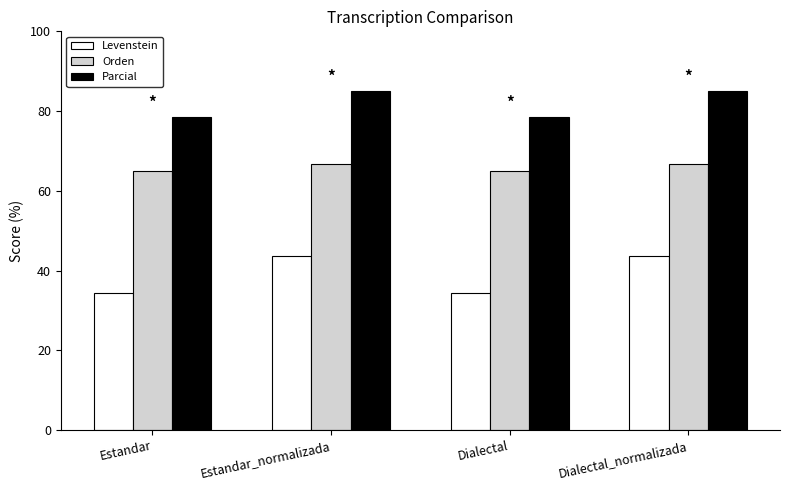

At Dialectal, list the series in order from largest to smallest.

Parcial, Orden, Levenstein